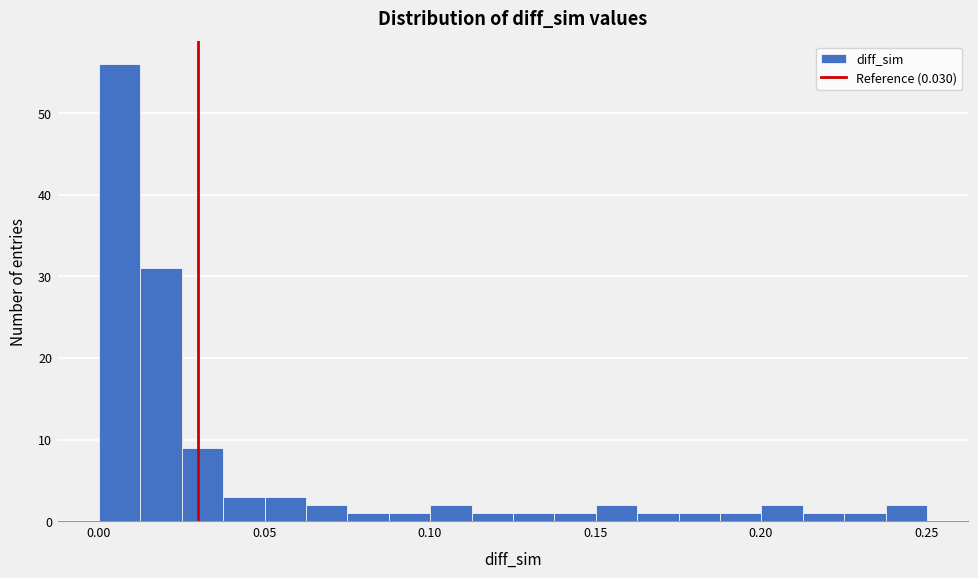

Around what value on the x-axis is the tallest bar? Give the approximate position of its centre, as read against the axis.

0.005